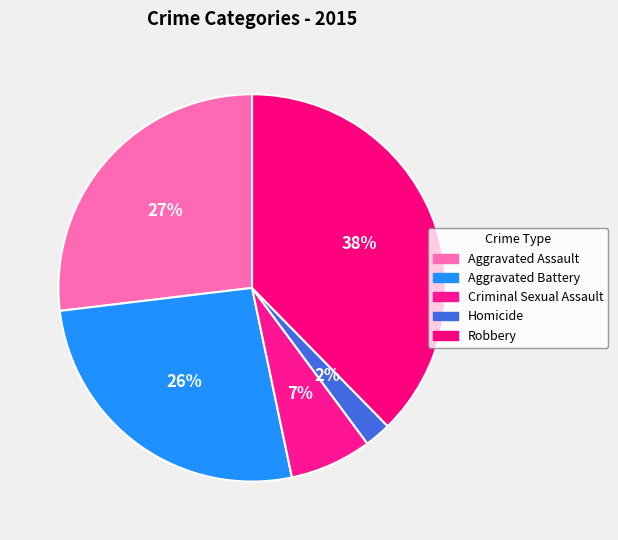

How many segments does this pie chart have?

5